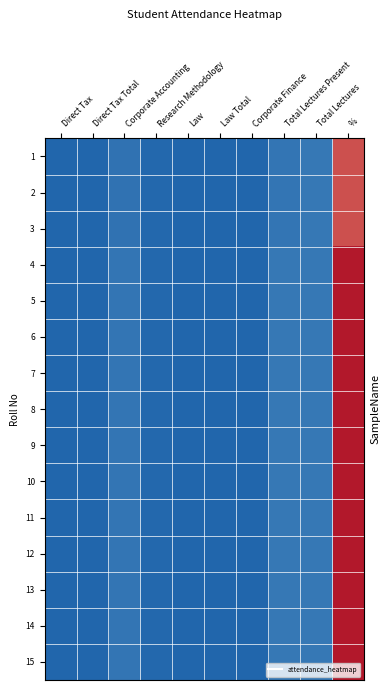

List the series in order of their peak value, highest first.

4, 5, 6, 7, 8, 9, 10, 11, 12, 13, 14, 15, 1, 2, 3